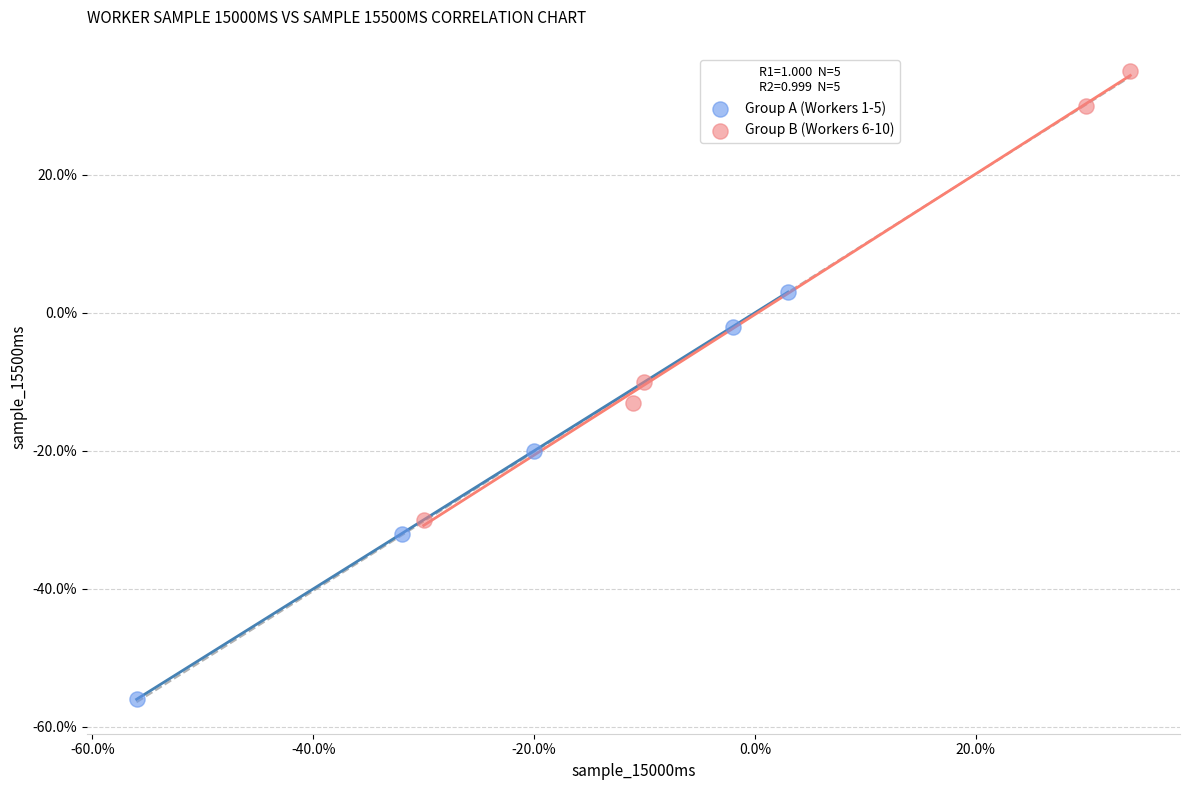

Which series has the largest Y range (max minus min)?

Group B (Workers 6-10)